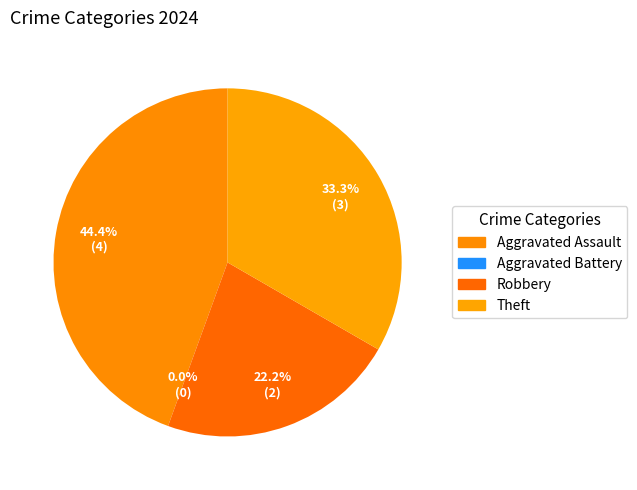

True or false: Robbery accounts for 22% of the total.

True